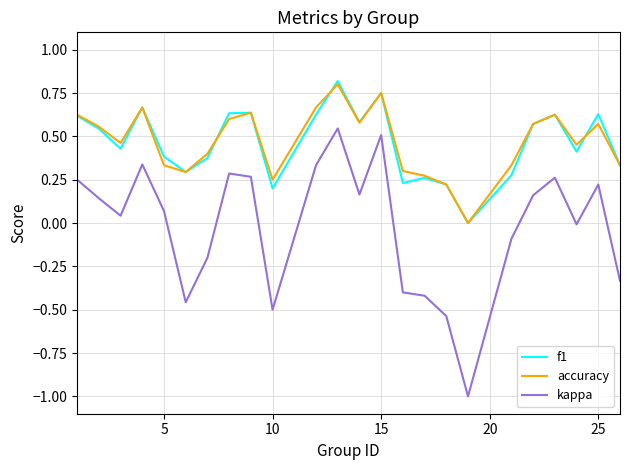

True or false: kappa and f1 cross at least once.

False